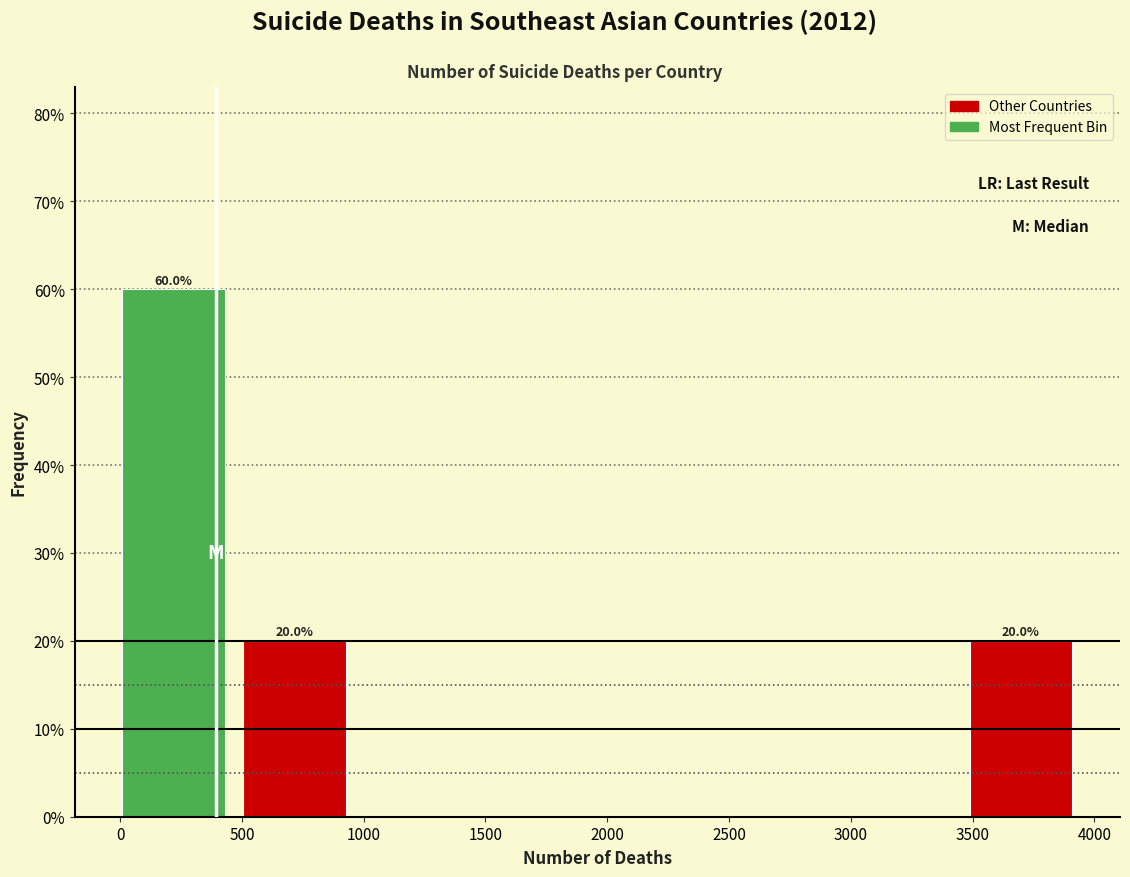

Over which range of the x-axis is the bar tallest?

0 to 500